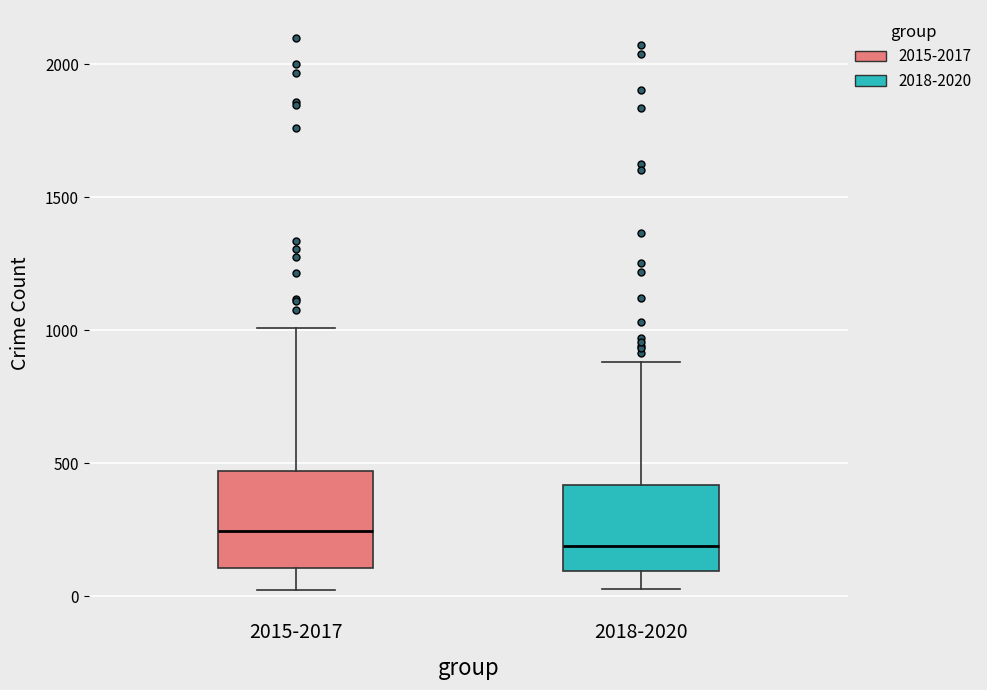

Reading left to right, read every box against the y-axis: the position of its median line, the range the box covers, and the ends of its whiskers. The values are not printed on the chart, so give them approximately, as read against the axis.

2015-2017: median 250, box 100 to 450, whiskers 0 to 1000
2018-2020: median 200, box 100 to 400, whiskers 50 to 900